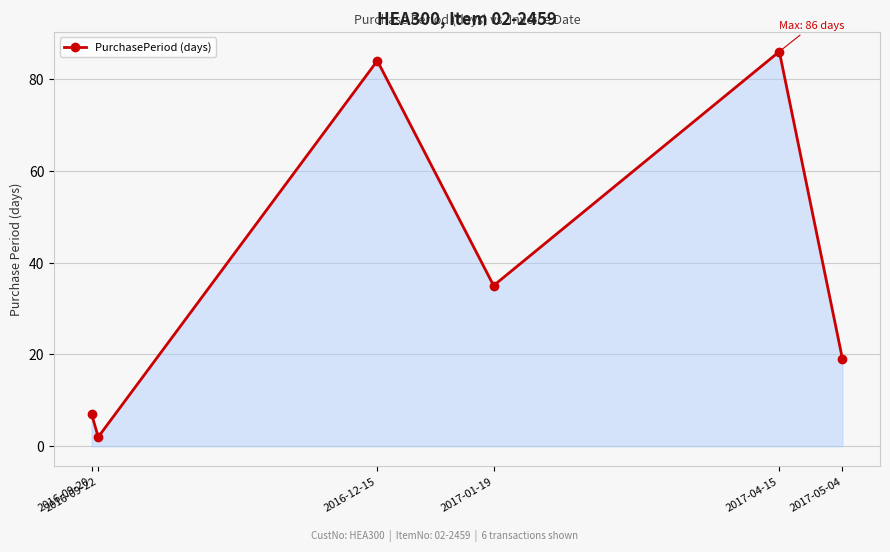

What is the difference between the maximum and second lowest values?

79